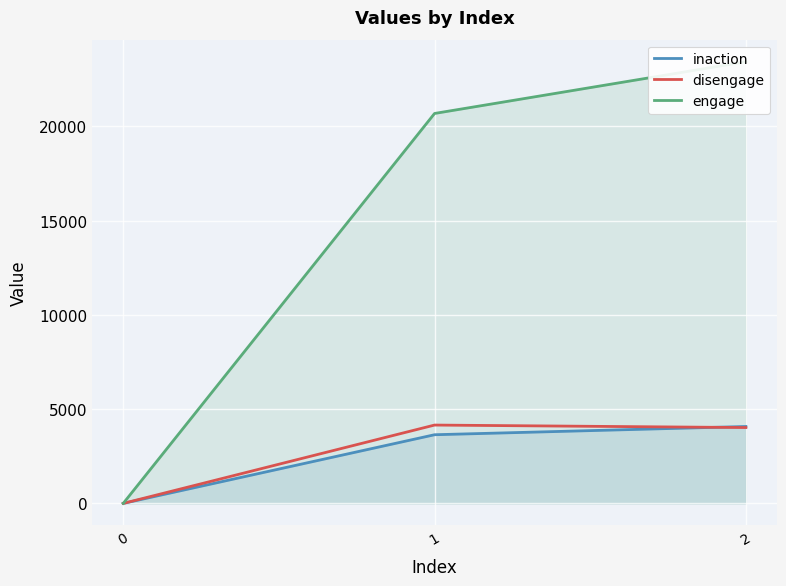

What is the highest value of the disengage series?

4154